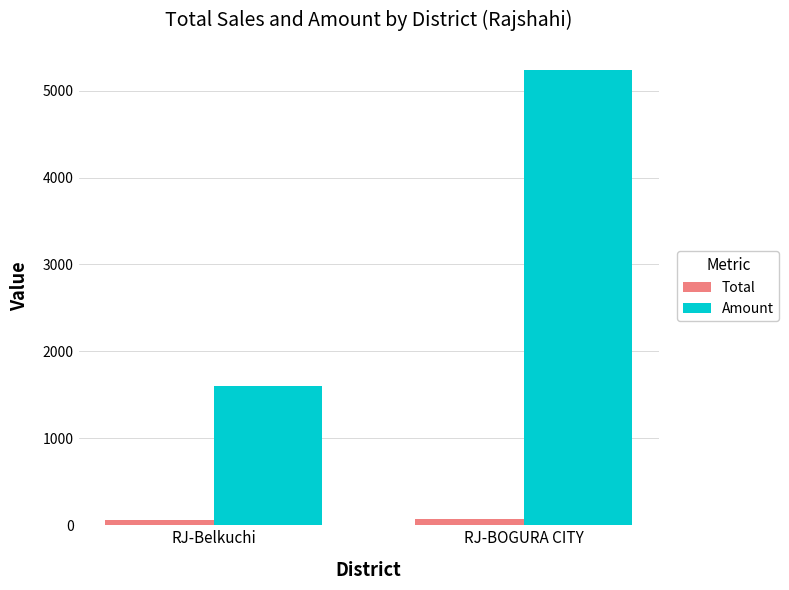

Which category has the highest value in the Amount series?

RJ-BOGURA CITY